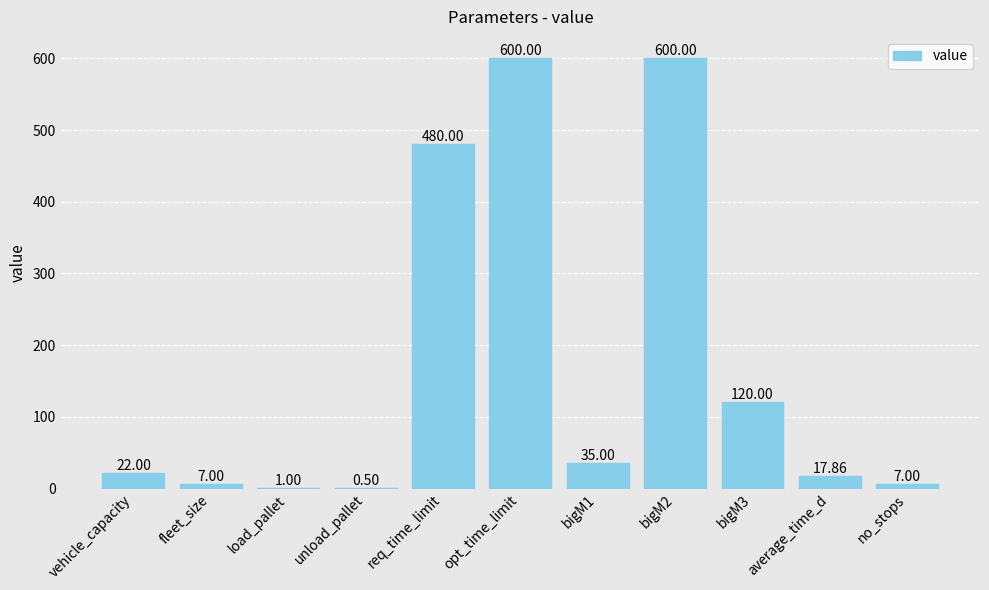

What is the sum of the values at unload_pallet and vehicle_capacity?

22.5